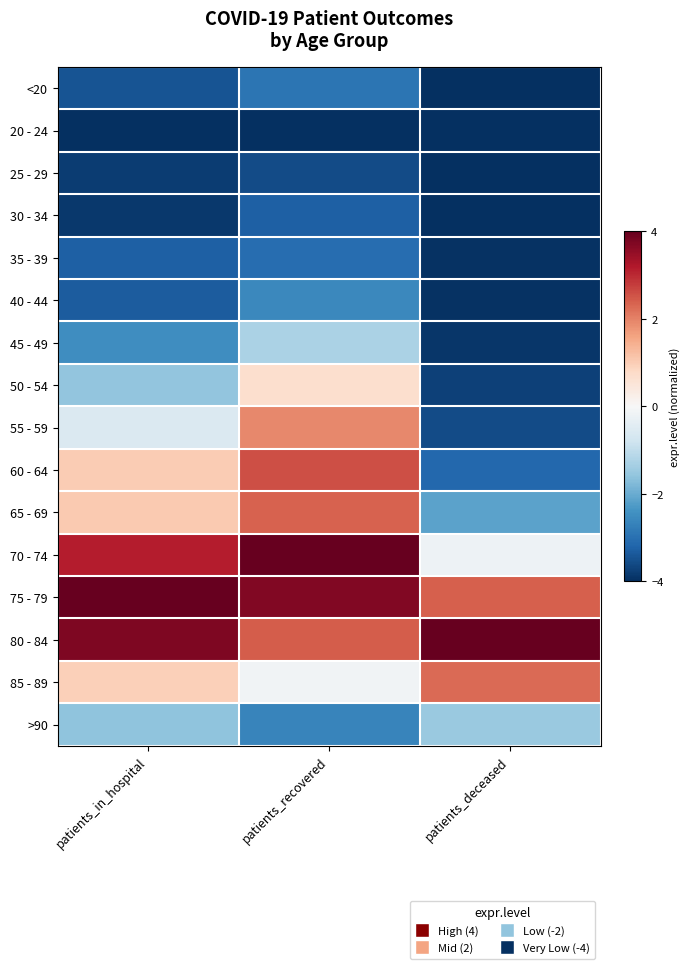

Reading right to left, transcribe all the data shown in this chart.

<20: patients_deceased=-4.0	patients_recovered=-2.9	patients_in_hospital=-3.4
20 - 24: patients_deceased=-4.0	patients_recovered=-4.0	patients_in_hospital=-4.0
25 - 29: patients_deceased=-4.0	patients_recovered=-3.6	patients_in_hospital=-3.8
30 - 34: patients_deceased=-4.0	patients_recovered=-3.3	patients_in_hospital=-3.8
35 - 39: patients_deceased=-4.0	patients_recovered=-3.1	patients_in_hospital=-3.3
40 - 44: patients_deceased=-4.0	patients_recovered=-2.6	patients_in_hospital=-3.3
45 - 49: patients_deceased=-3.9	patients_recovered=-1.3	patients_in_hospital=-2.5
50 - 54: patients_deceased=-3.7	patients_recovered=0.7	patients_in_hospital=-1.6
55 - 59: patients_deceased=-3.6	patients_recovered=1.9	patients_in_hospital=-0.6
60 - 64: patients_deceased=-3.1	patients_recovered=2.6	patients_in_hospital=1.0
65 - 69: patients_deceased=-2.1	patients_recovered=2.4	patients_in_hospital=1.0
70 - 74: patients_deceased=-0.2	patients_recovered=4.0	patients_in_hospital=3.1
75 - 79: patients_deceased=2.4	patients_recovered=3.7	patients_in_hospital=4.0
80 - 84: patients_deceased=4.0	patients_recovered=2.4	patients_in_hospital=3.7
85 - 89: patients_deceased=2.3	patients_recovered=-0.1	patients_in_hospital=1.0
>90: patients_deceased=-1.5	patients_recovered=-2.7	patients_in_hospital=-1.6